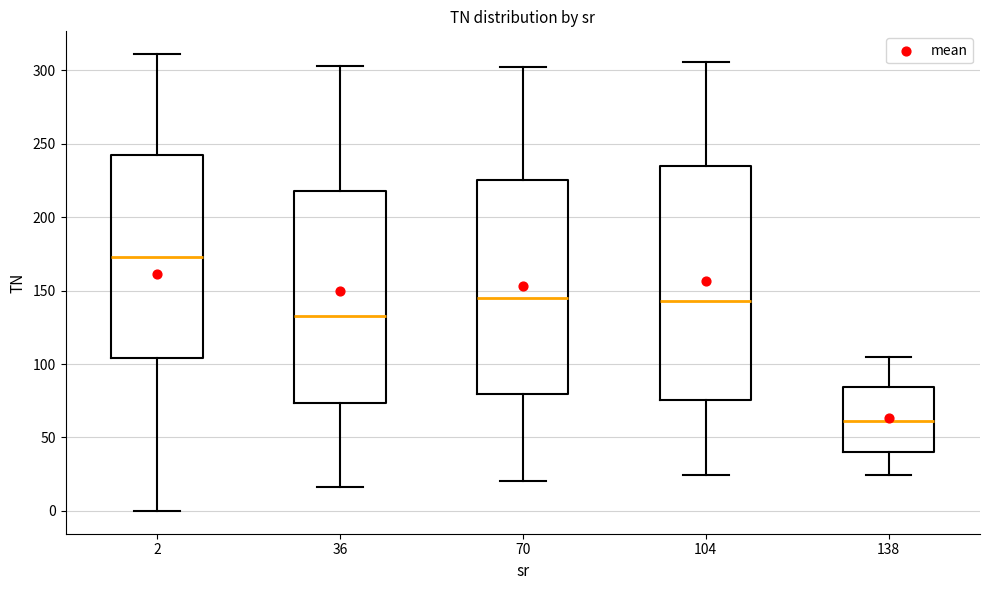

Reading left to right, read every box against the y-axis: the position of its median line, the range the box covers, and the ends of its whiskers. The values are not printed on the chart, so give them approximately, as read against the axis.

2: median 175, box 105 to 240, whiskers 0 to 310
36: median 135, box 75 to 220, whiskers 15 to 305
70: median 145, box 80 to 225, whiskers 20 to 300
104: median 145, box 75 to 235, whiskers 25 to 305
138: median 60, box 40 to 85, whiskers 25 to 105